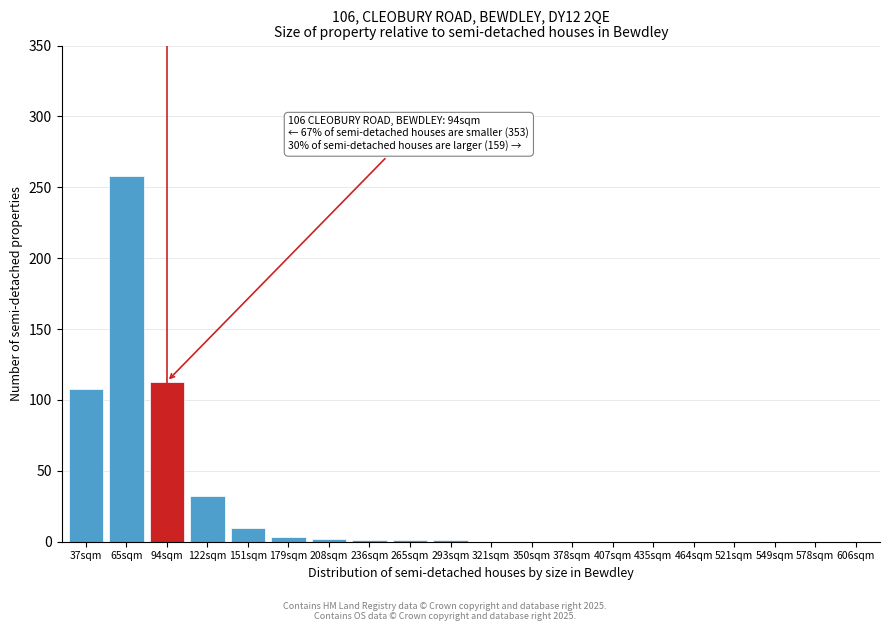

What is the change in value from 65sqm to 578sqm?

-258